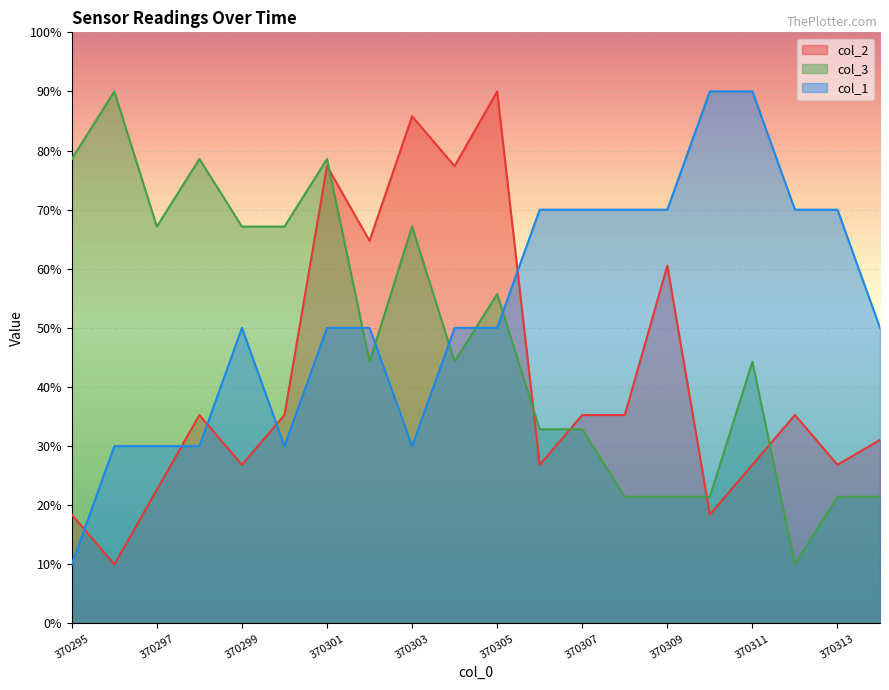

The col_3 series shows 32.9 at 370306. True or false?

True